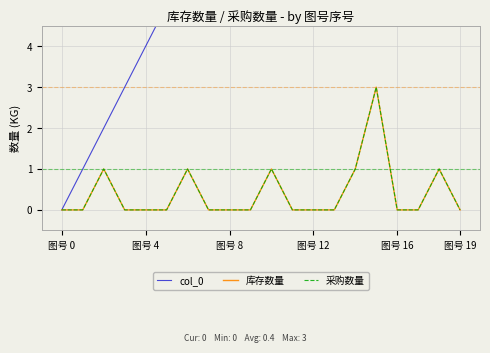

True or false: 库存数量 and col_0 intersect in this chart.

False